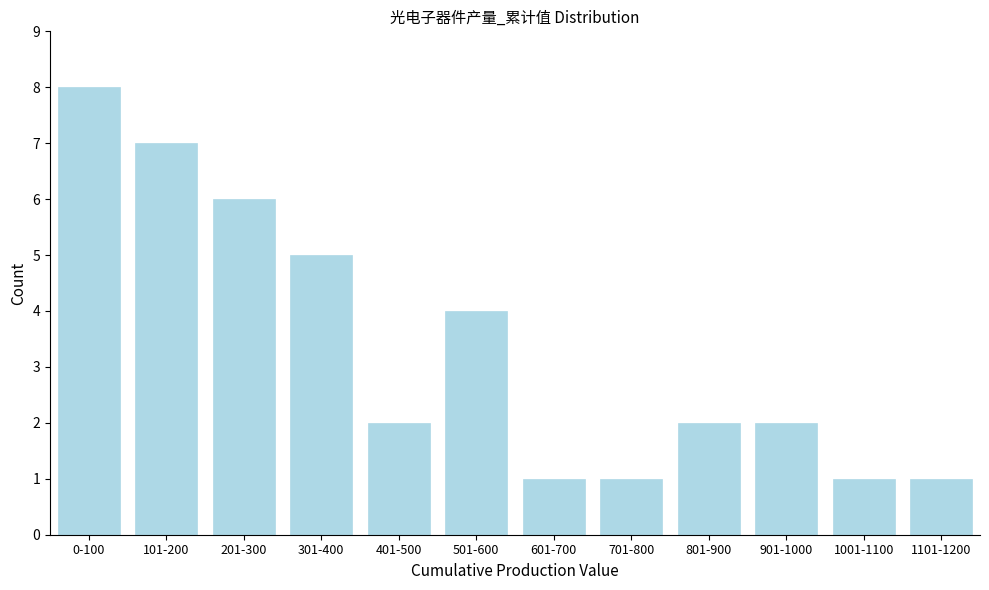

Reading left to right, list all the values displayed in this chart.

8	7	6	5	2	4	1	1	2	2	1	1